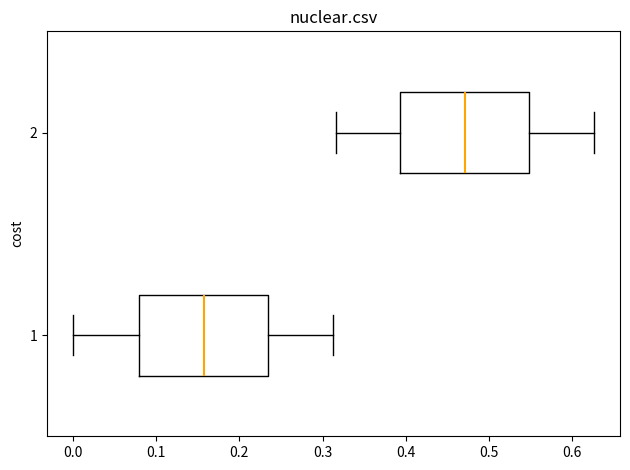

Reading bottom to top, transcribe this box plot: for each box, give where its median line is, the range the box spans, and where its two whiskers end, as read against the x-axis. The values are not printed on the chart, so give them approximately, as read against the axis.

1: median 0.16, box 0.08 to 0.23, whiskers 0.00 to 0.31
2: median 0.47, box 0.39 to 0.55, whiskers 0.32 to 0.63